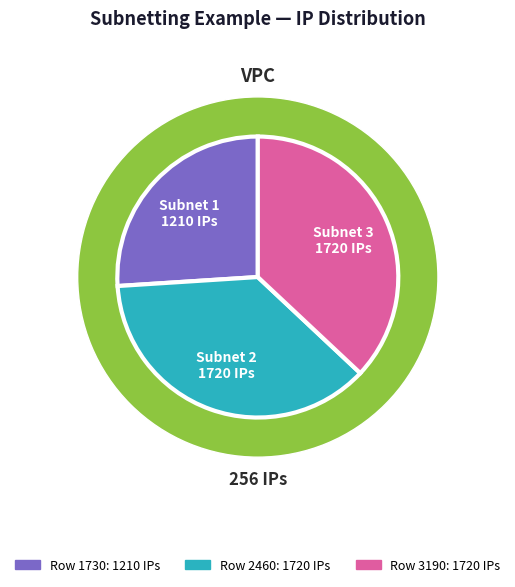

To the nearest percent, what is the average slice percentage?

33%